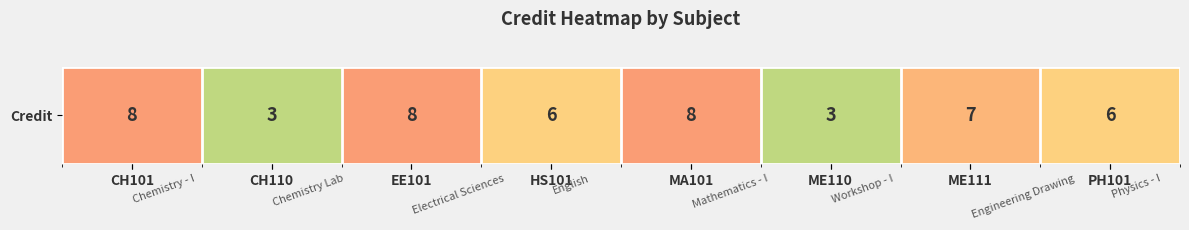

Which category has the highest value across all series?

CH101